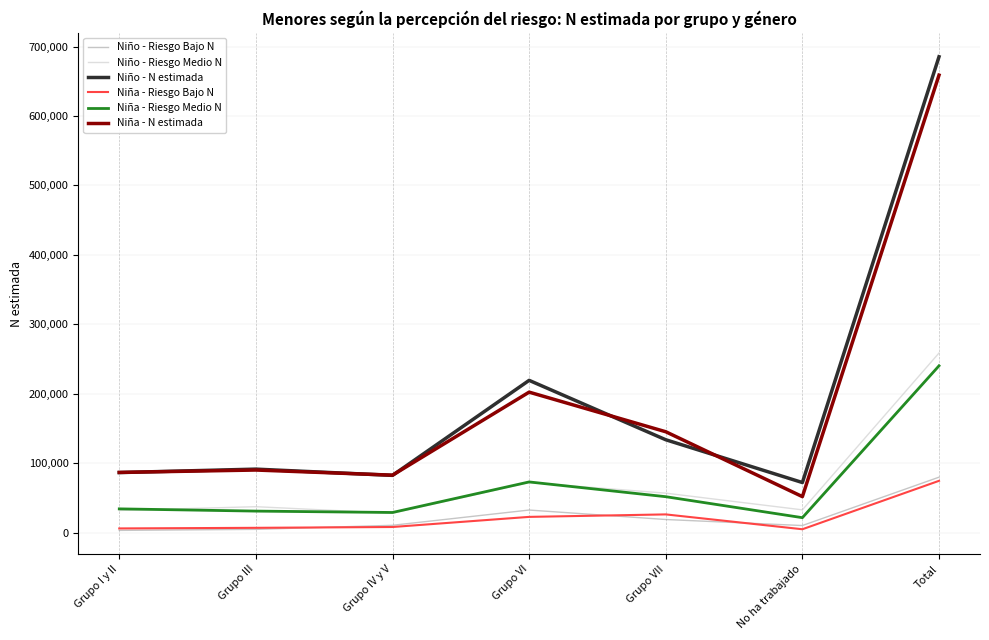

Between Grupo I y II and Total, which series saw the biggest shift?

Niño - N estimada